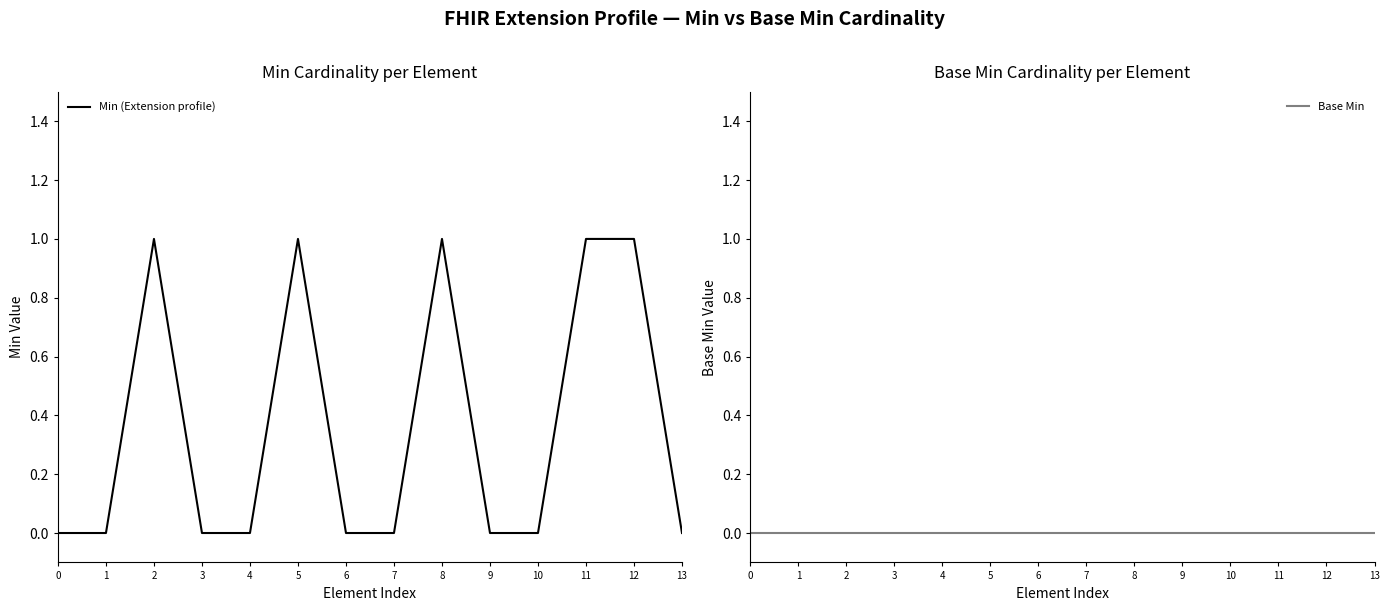

Which series has the largest total across all categories?

Min (Extension profile)